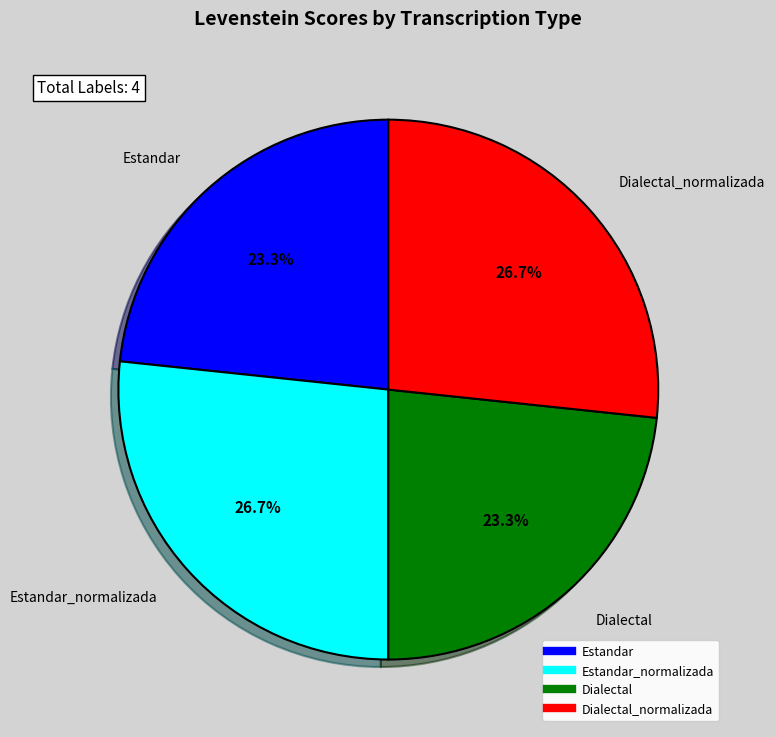

Does any single category account for the majority?

No